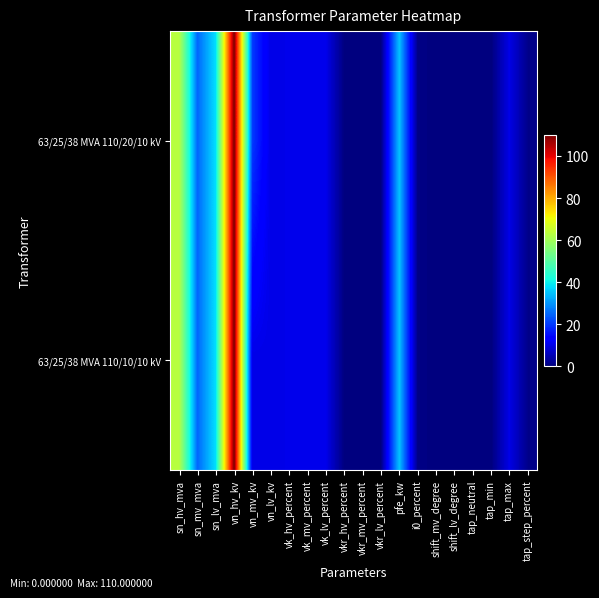

Count the number of data series in this chart.

2